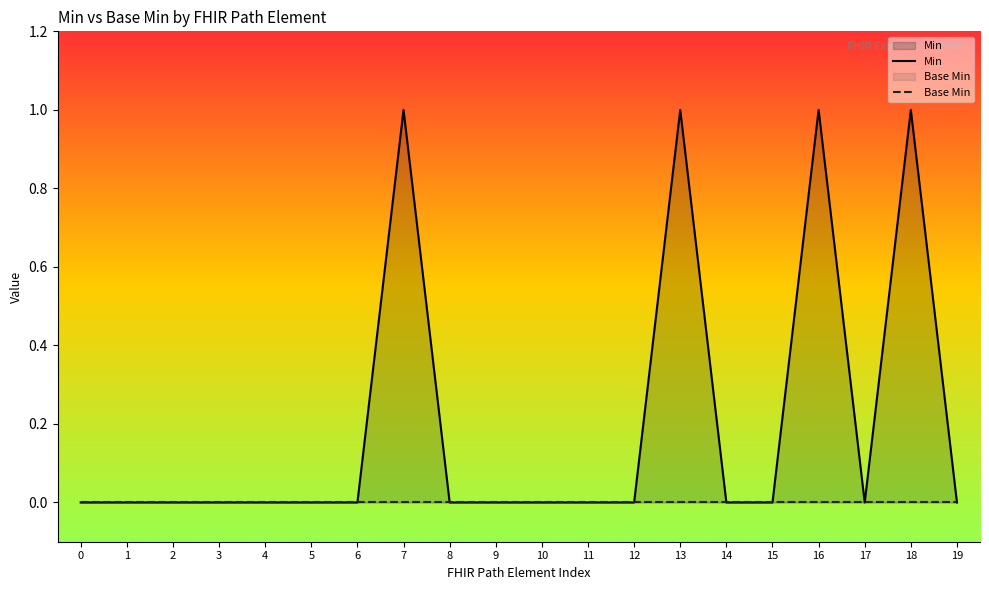

True or false: Base Min and Min intersect in this chart.

False